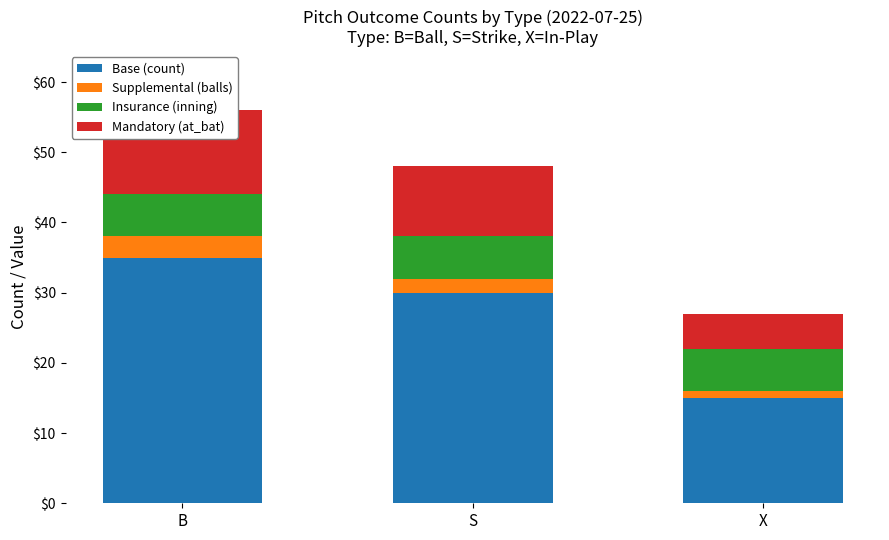

At which label does Base (count) reach its peak?

B